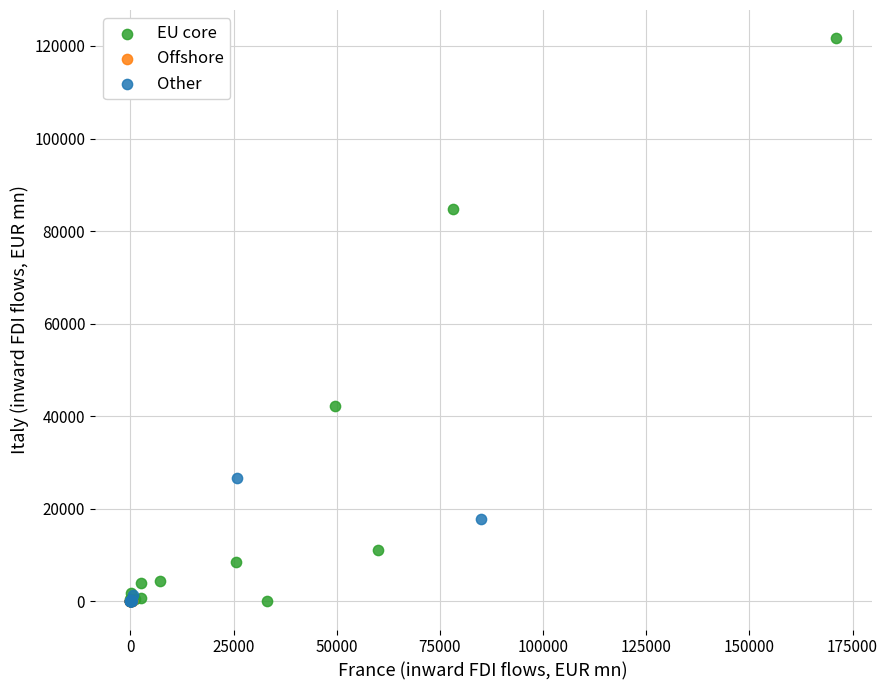

Which series has the widest spread of Y values?

EU core